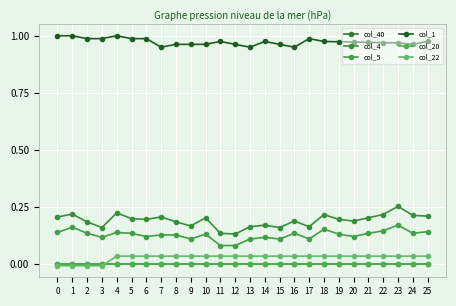

What is the difference between the highest and lowest values at 9?

1.0